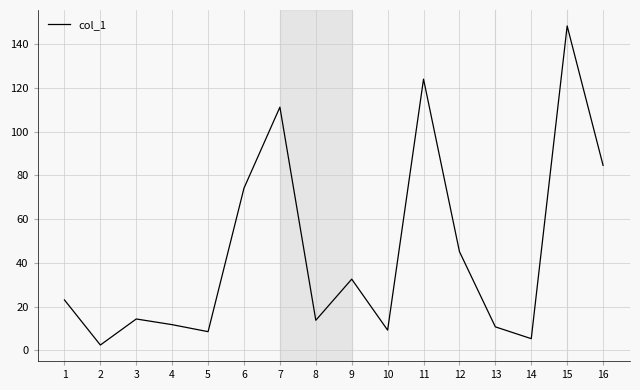

The value at 8 is 3.8. True or false?

False